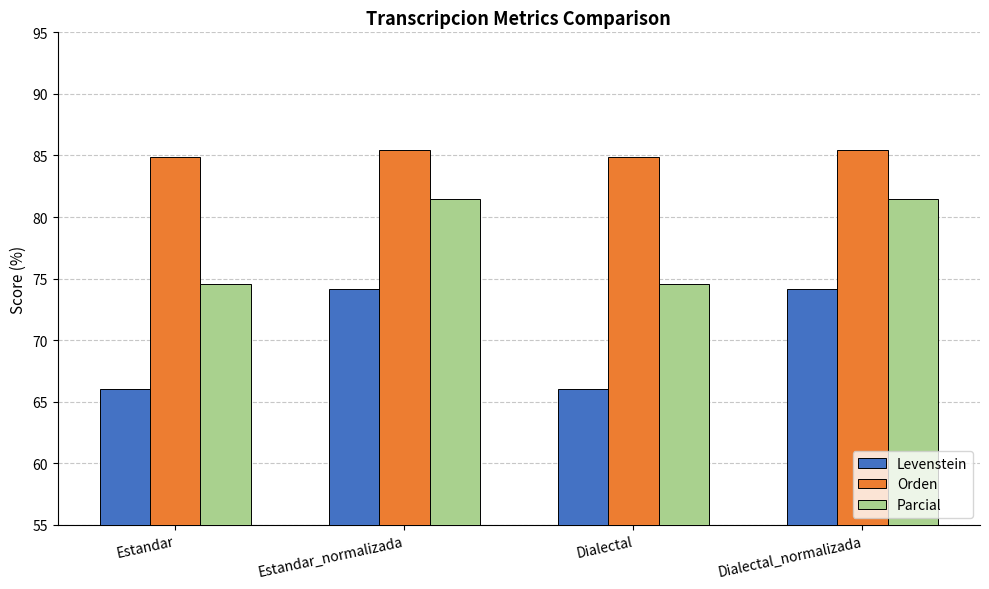

Reading right to left, extract all data points from this chart.

Levenstein: 74.2	66.0	74.2	66.0
Orden: 85.4	84.9	85.4	84.9
Parcial: 81.5	74.5	81.5	74.5